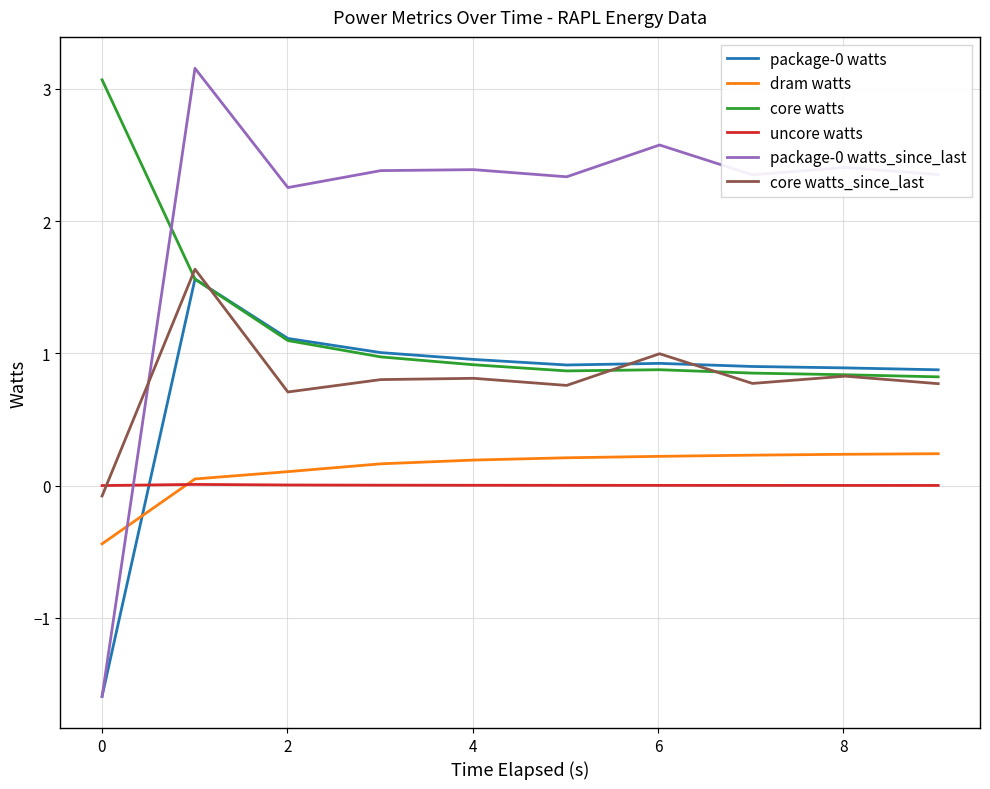

What is the highest value of the core watts_since_last series?

1.6